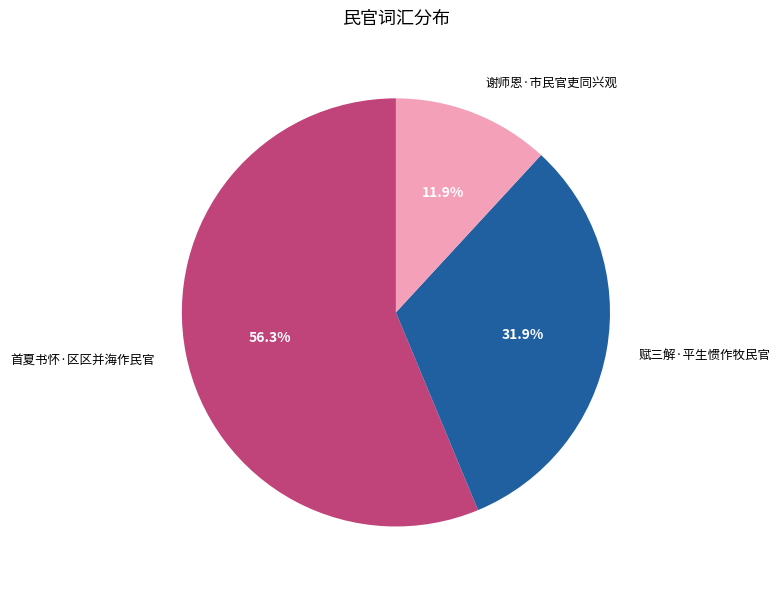

Count the number of slices in the pie.

3